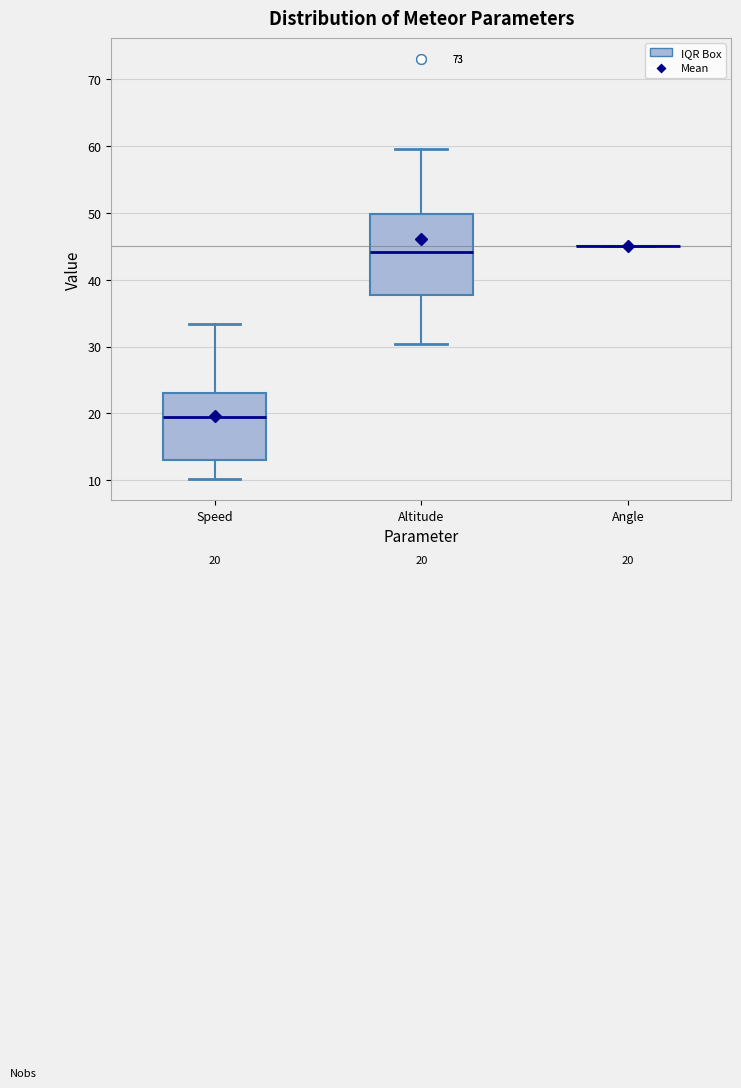

Which box is the tallest, from its lower edge to its upper edge?

Altitude